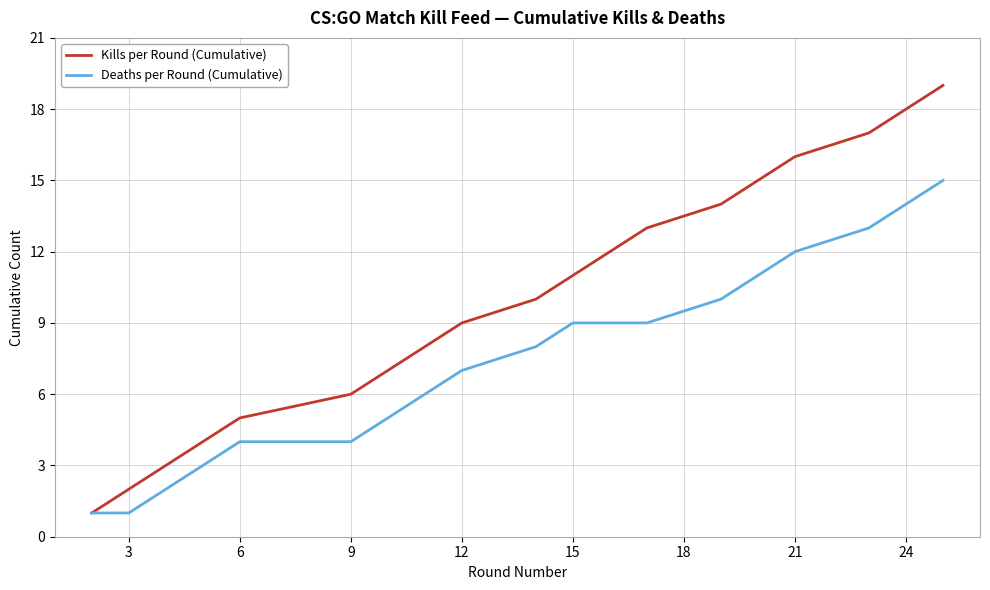

List the series in order of their peak value, highest first.

Kills per Round (Cumulative), Deaths per Round (Cumulative)